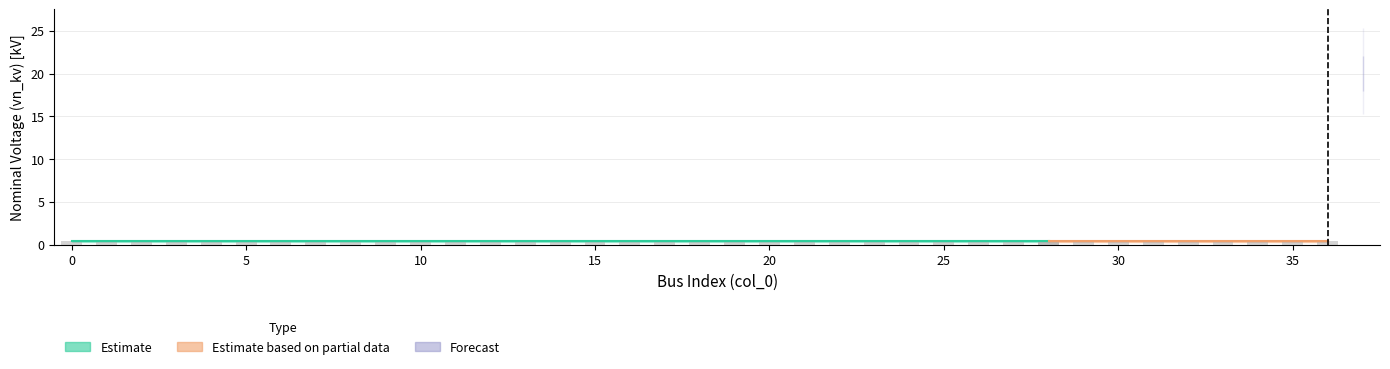

The value of vn_kv_lower at 29 is 0.5. True or false?

False